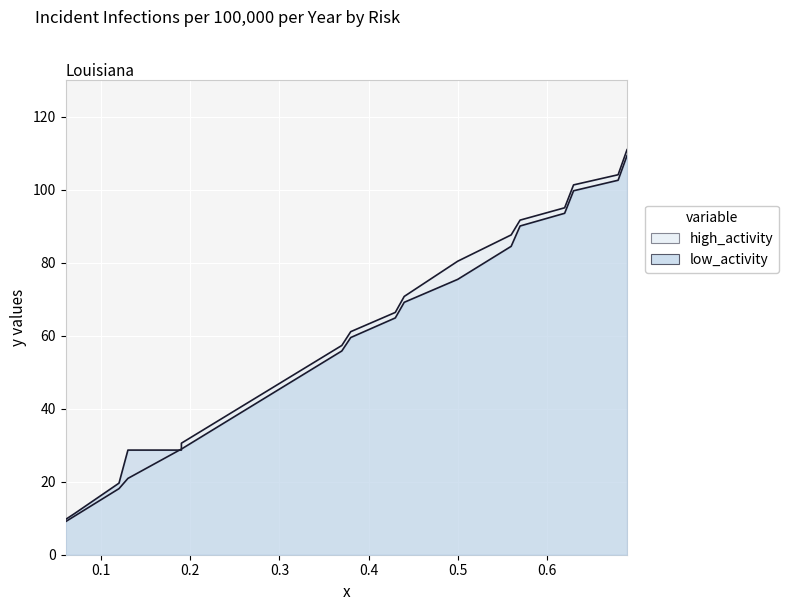

How many values in the low_activity_line series are below 64?

8